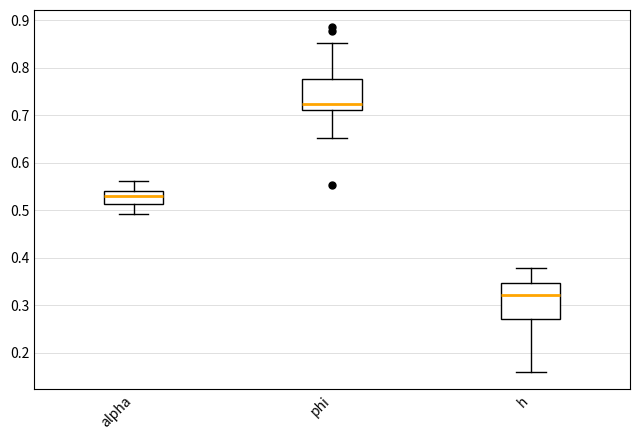

Where does the upper whisker of the box for phi end on the y-axis? The values are not printed on the chart, so give them approximately, as read against the axis.

0.85